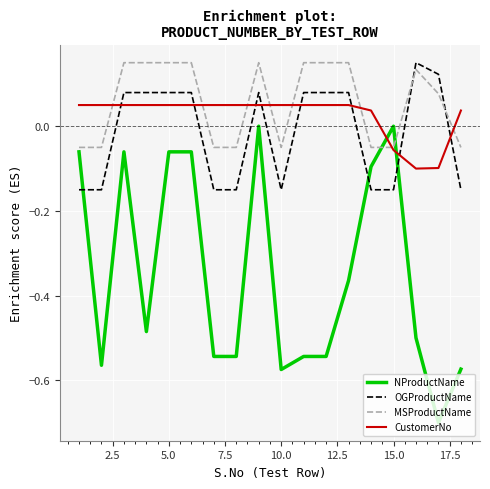

How many series are shown in this chart?

4